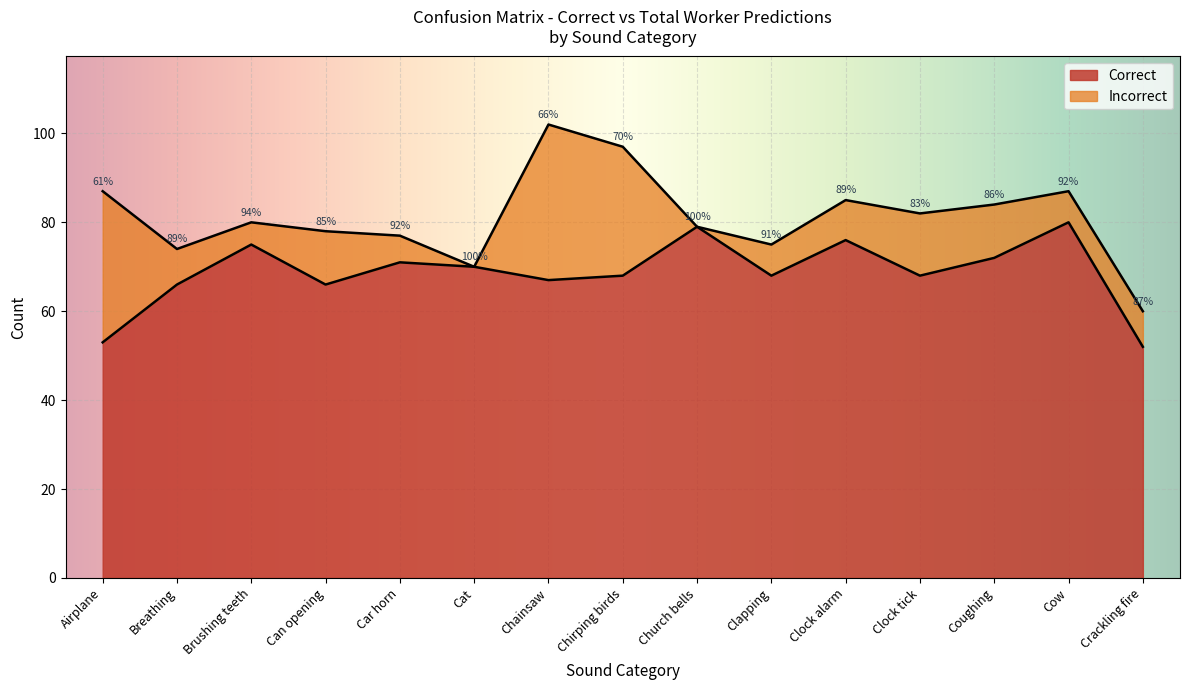

Where does the Correct series first go above 68?

Brushing teeth